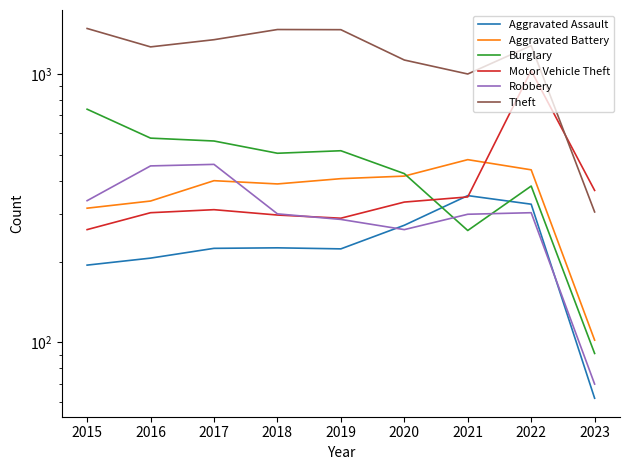

Count the number of data series in this chart.

6